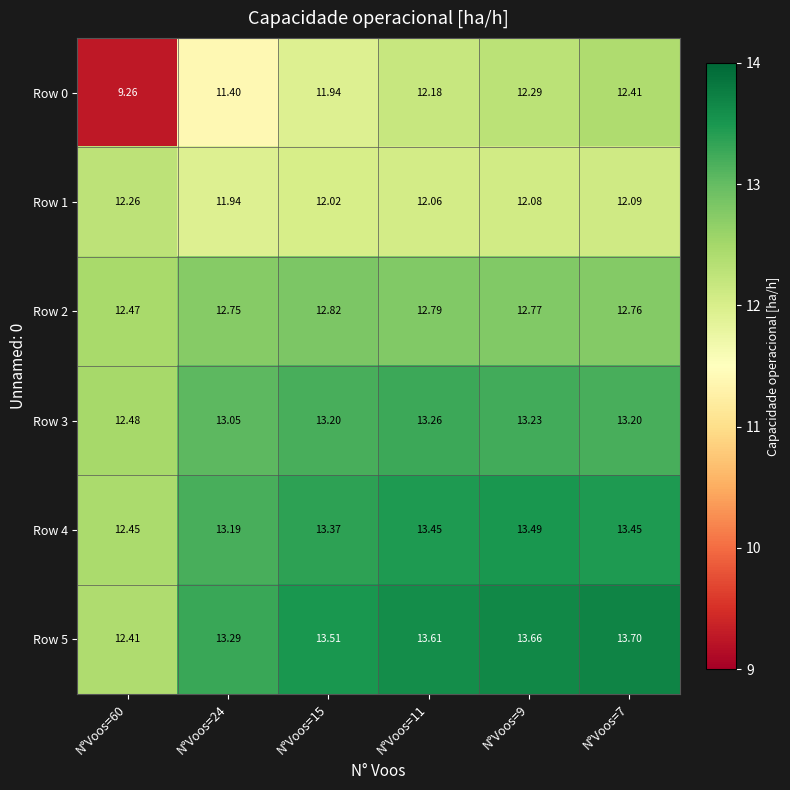

Rank the series at N°Voos=7 from highest to lowest value.

Row 5, Row 4, Row 3, Row 2, Row 0, Row 1